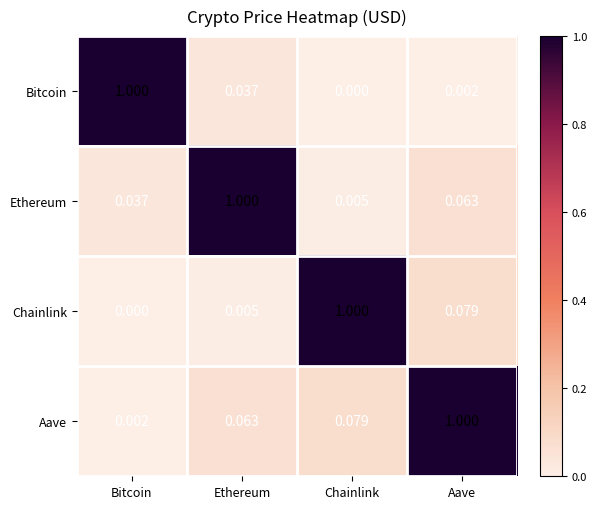

Which series has the largest total across all categories?

Aave